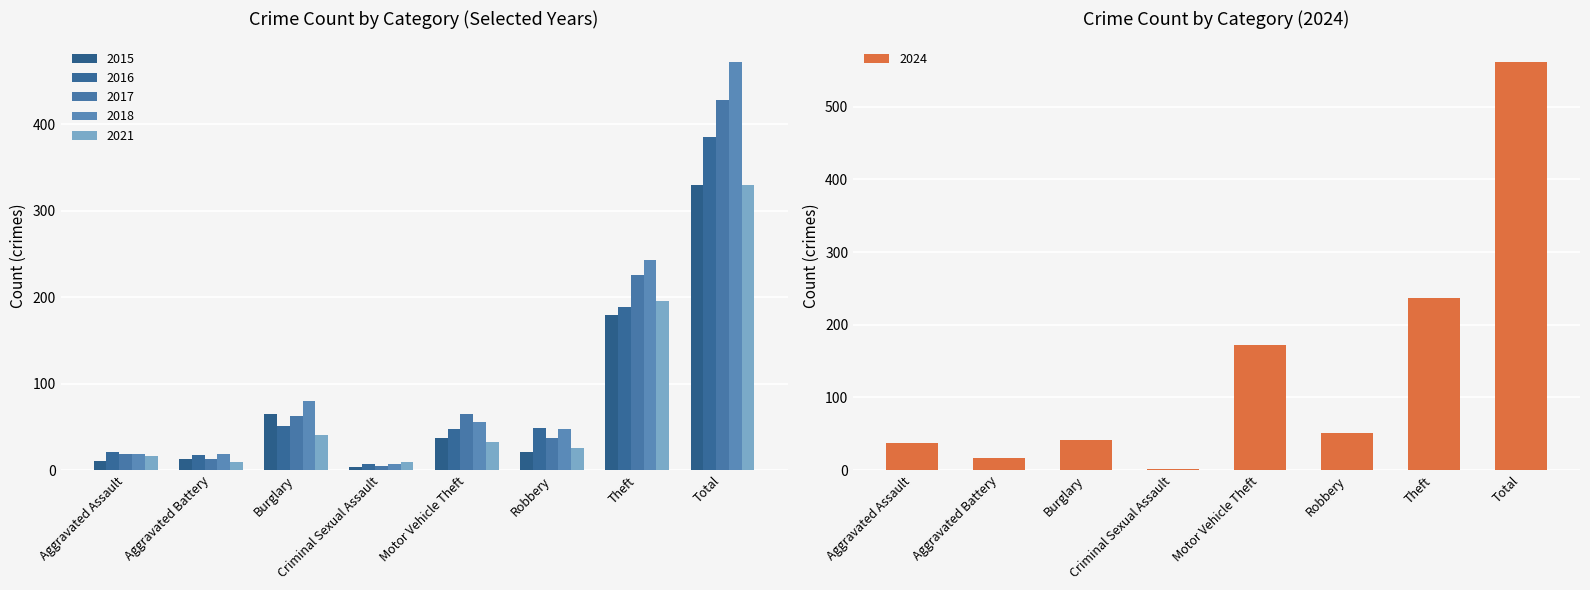

True or false: 2018 has a value of 55 at Motor Vehicle Theft.

True